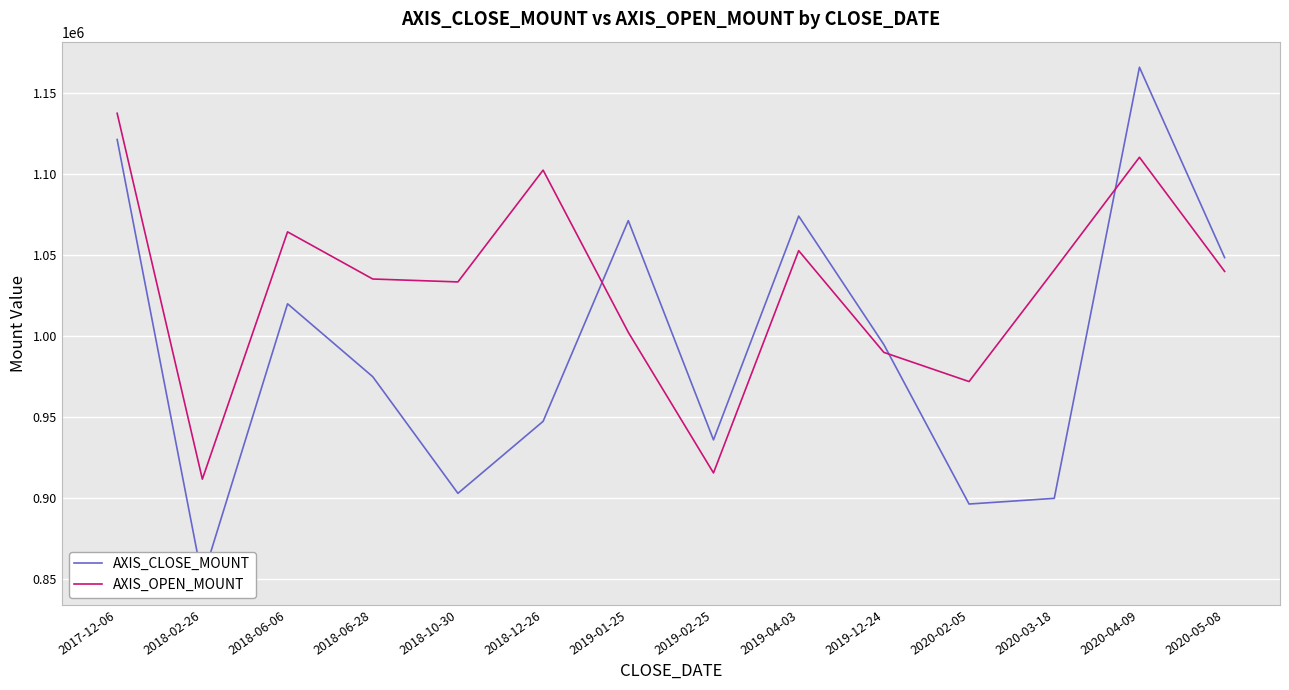

What is the maximum value for AXIS_OPEN_MOUNT?

1137600